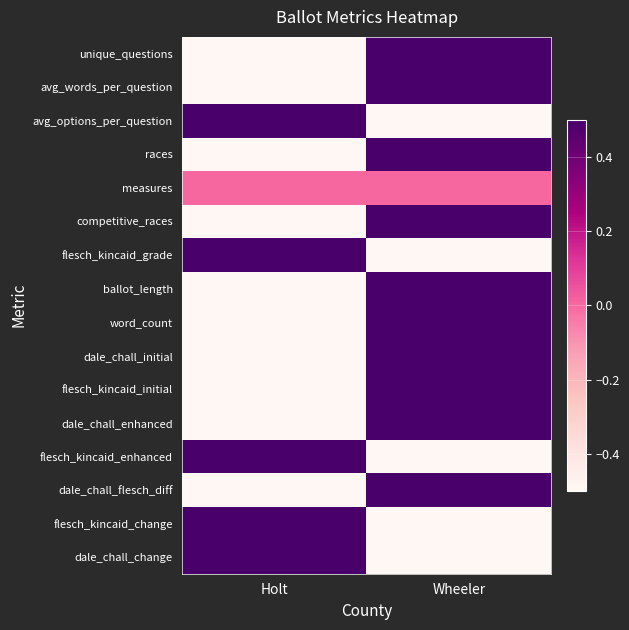

Which series changed the most between Holt and Wheeler?

unique_questions